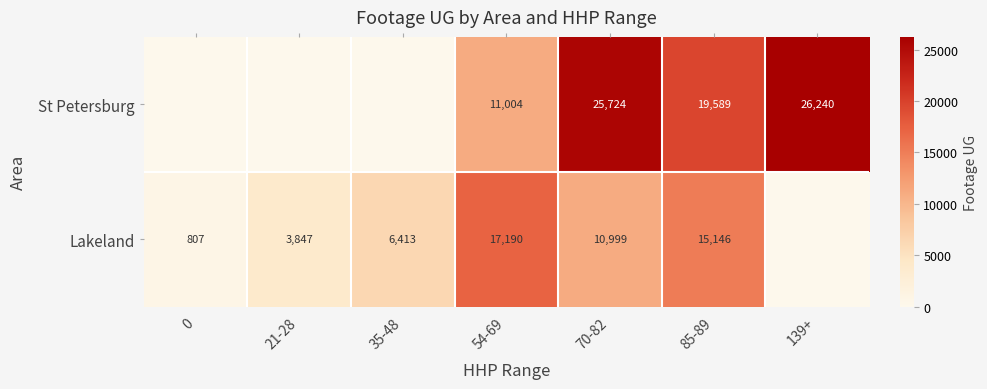

True or false: St Petersburg has a value of 19589 at 85-89.

True